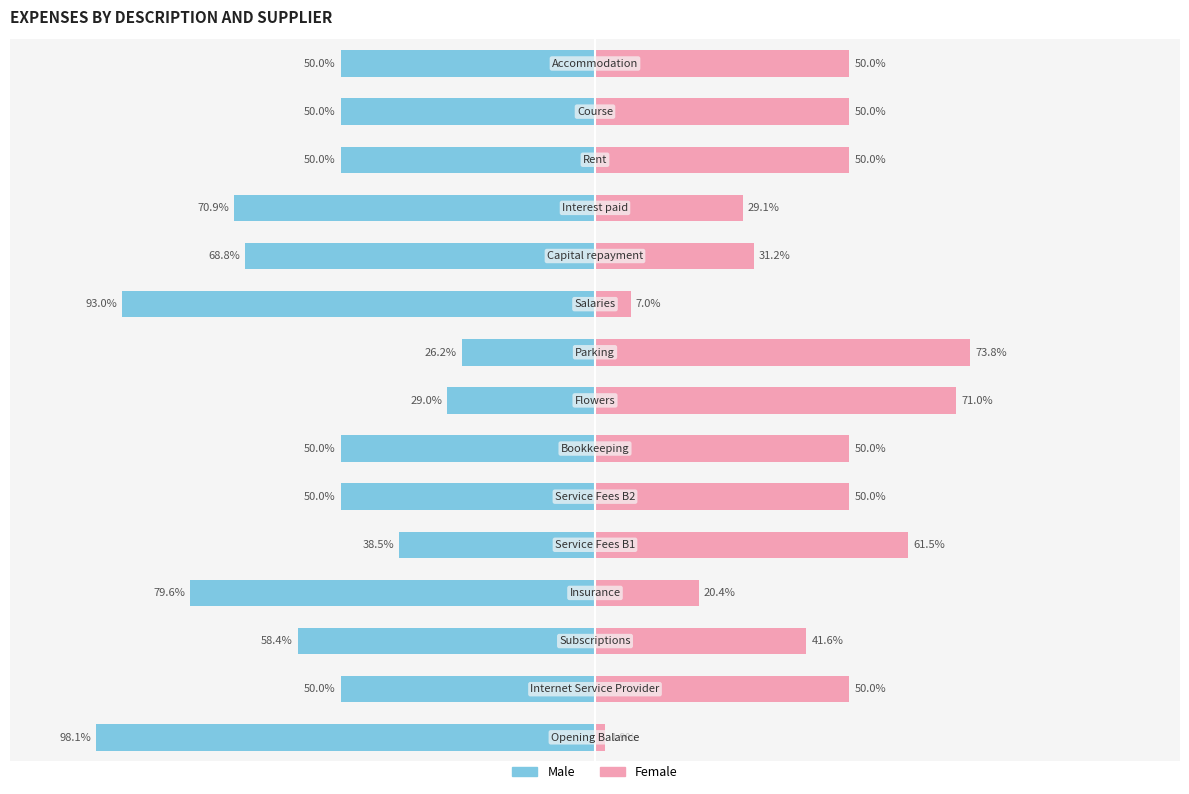

True or false: Male has a value of -43.8 at 11.

False